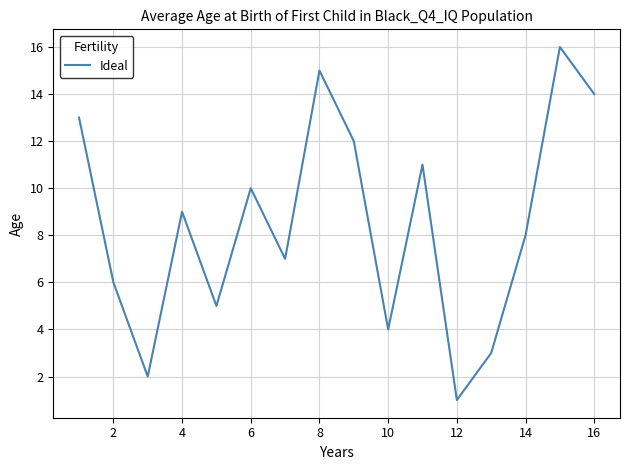

What is the maximum value shown in the chart?

16